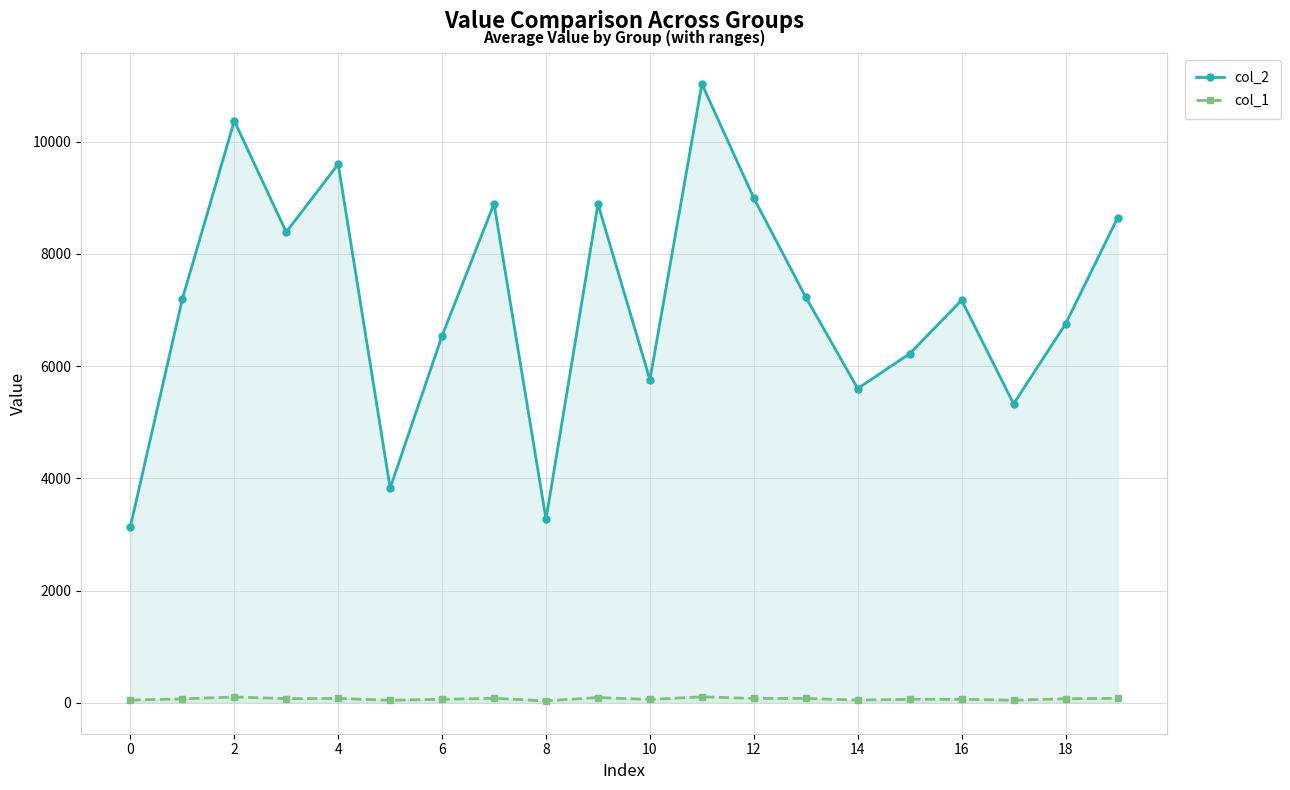

What is the lowest value of the col_2 series?

3141